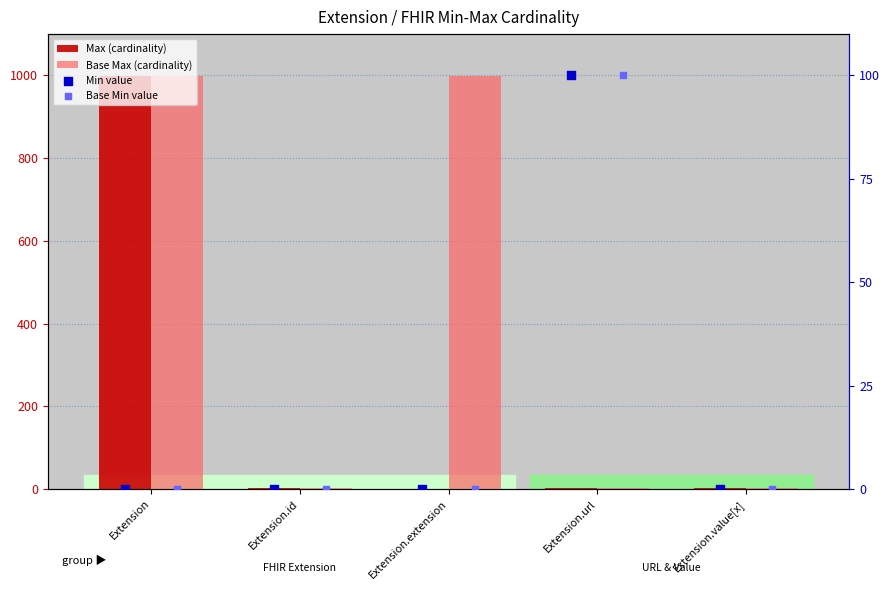

Which series reaches the minimum Y coordinate?

Max (cardinality)